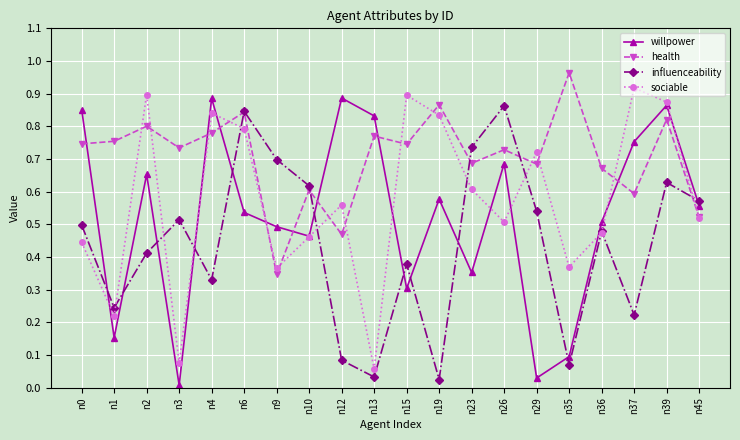

Which series has the largest total across all categories?

health